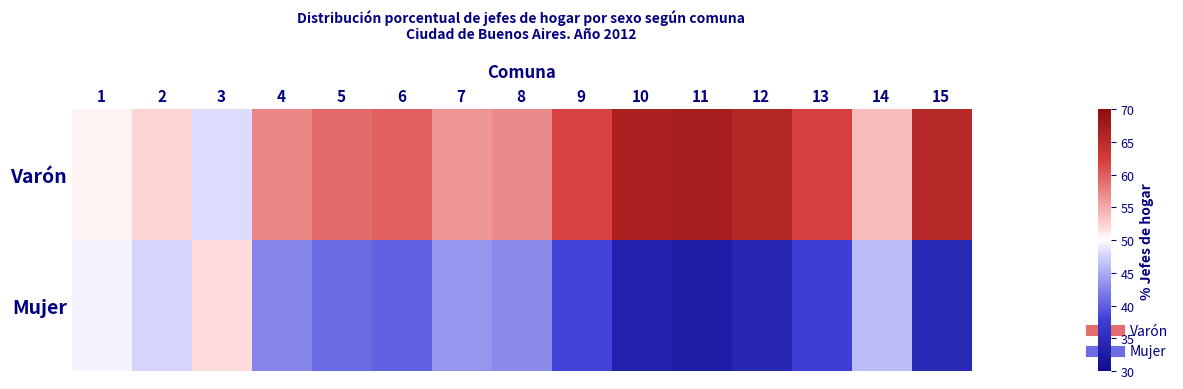

What is the minimum value shown in the chart?

32.8